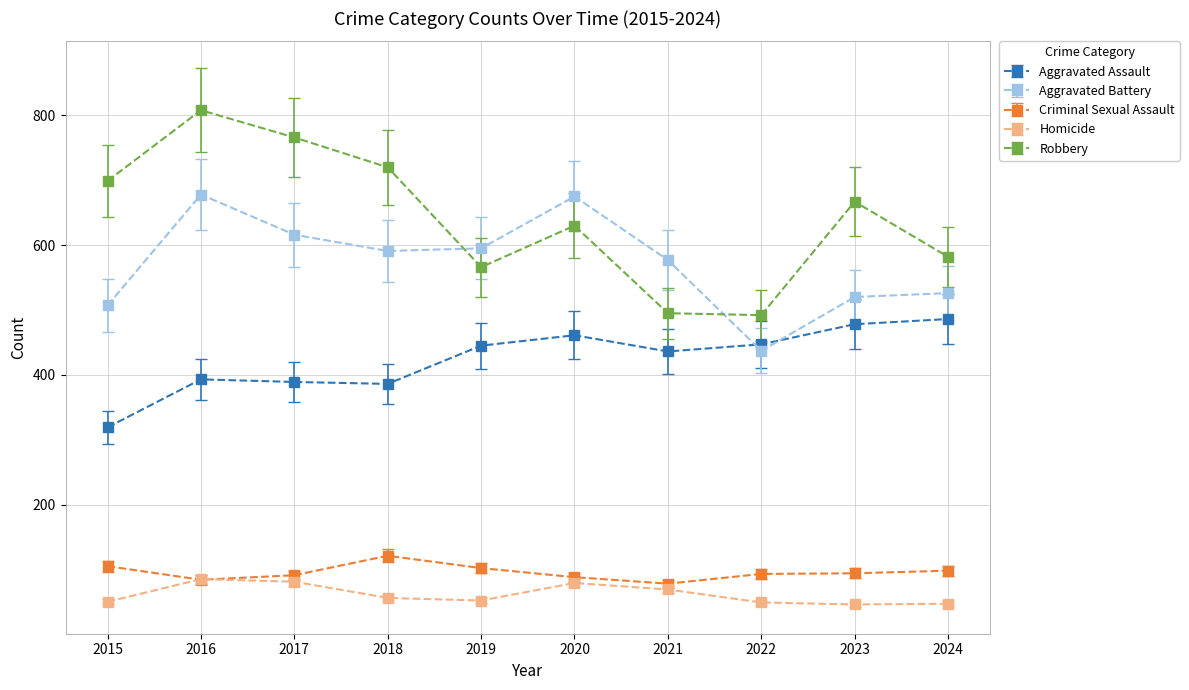

At 2017, list the series in order from smallest to largest.

Homicide, Criminal Sexual Assault, Aggravated Assault, Aggravated Battery, Robbery